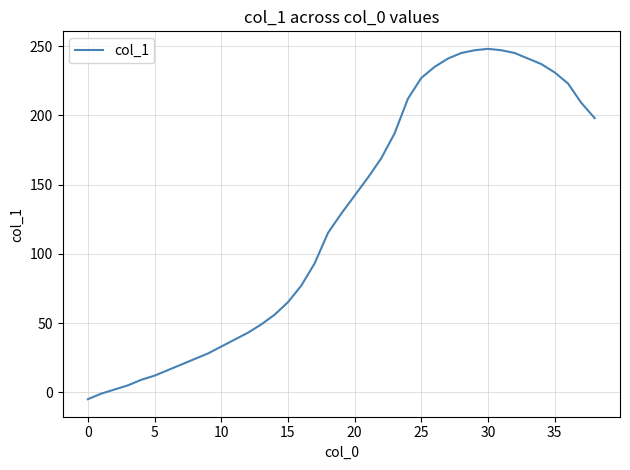

What is the average value?

127